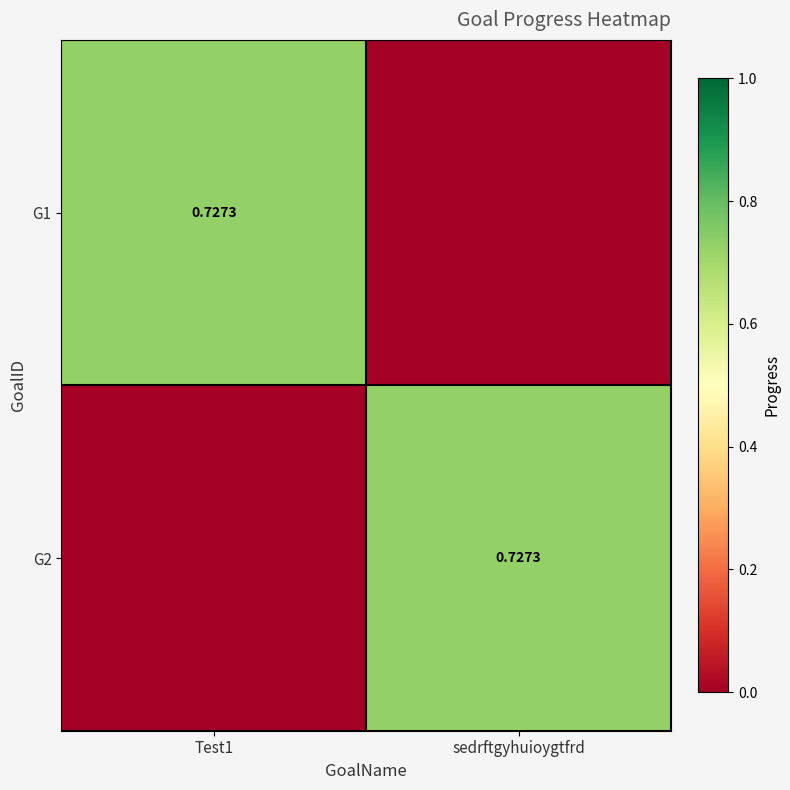

How many values in the G1 series exceed 0?

1